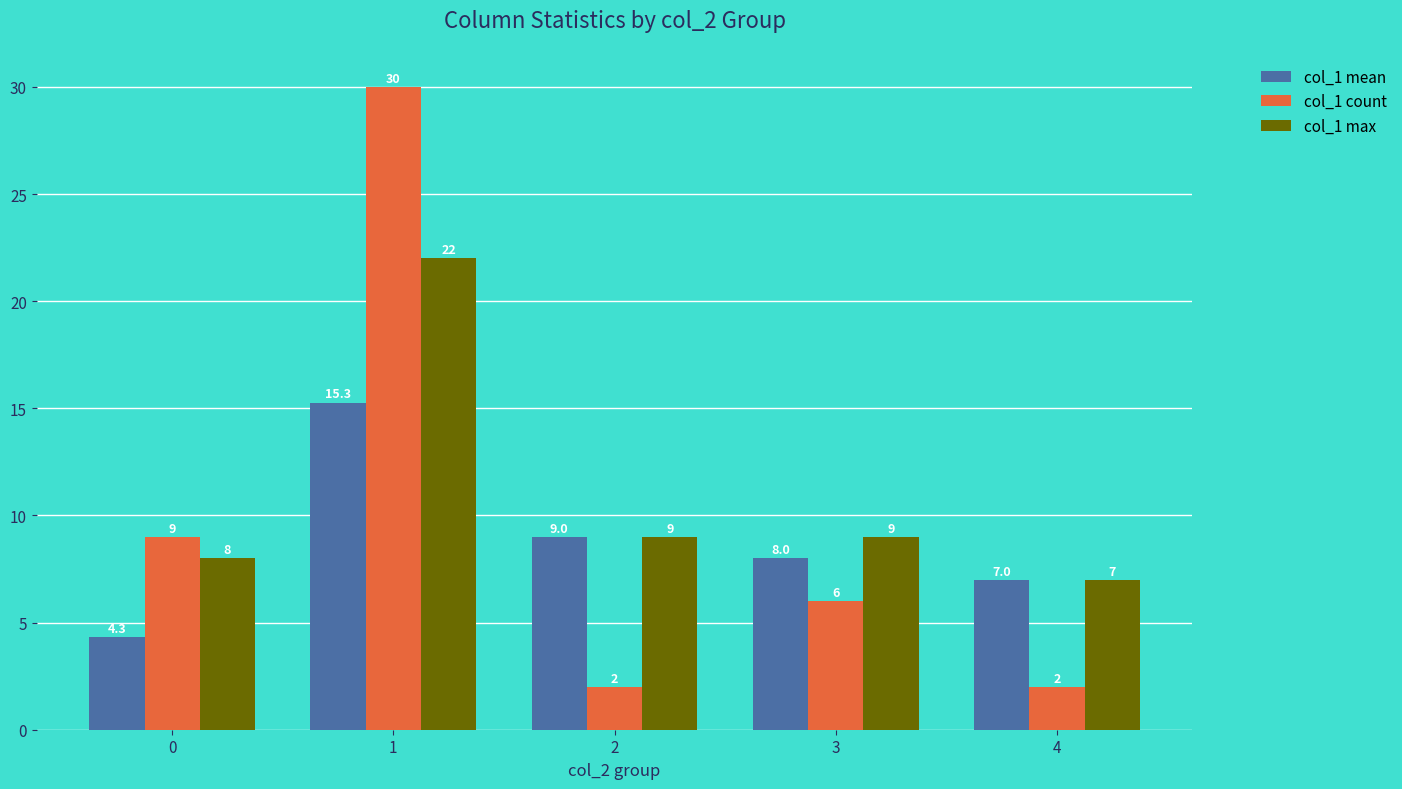

How many bars are there in each group?

3